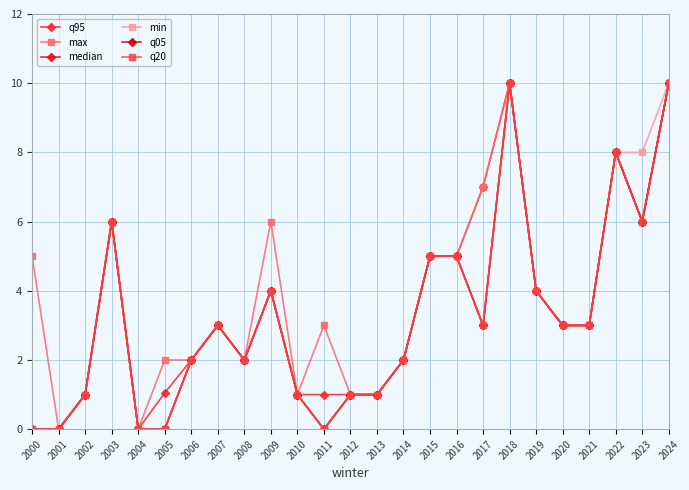

True or false: max has a value of 3.1 at 2008.

False